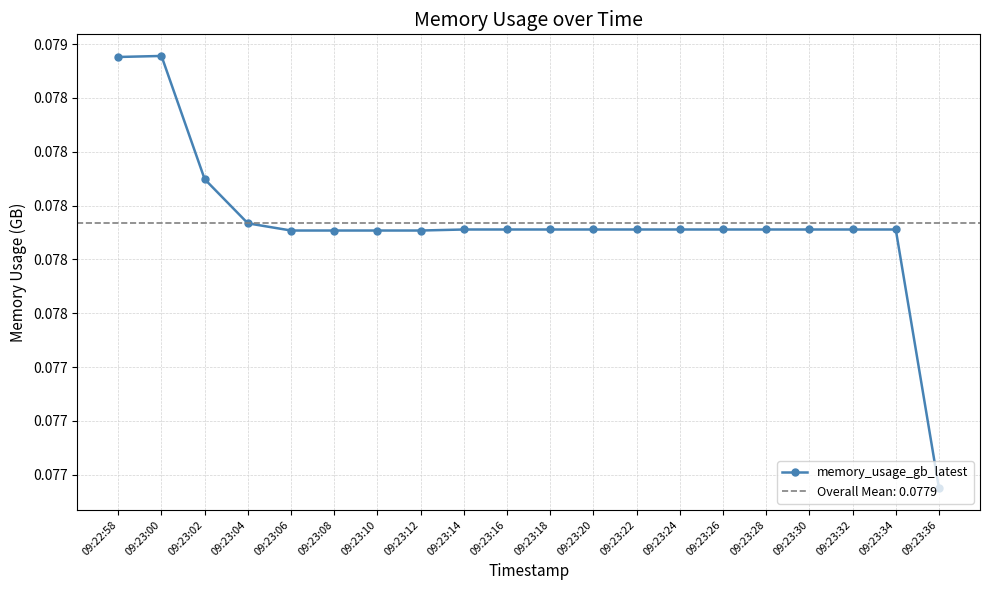

What is the label of the 1st point from the right?

09:23:36